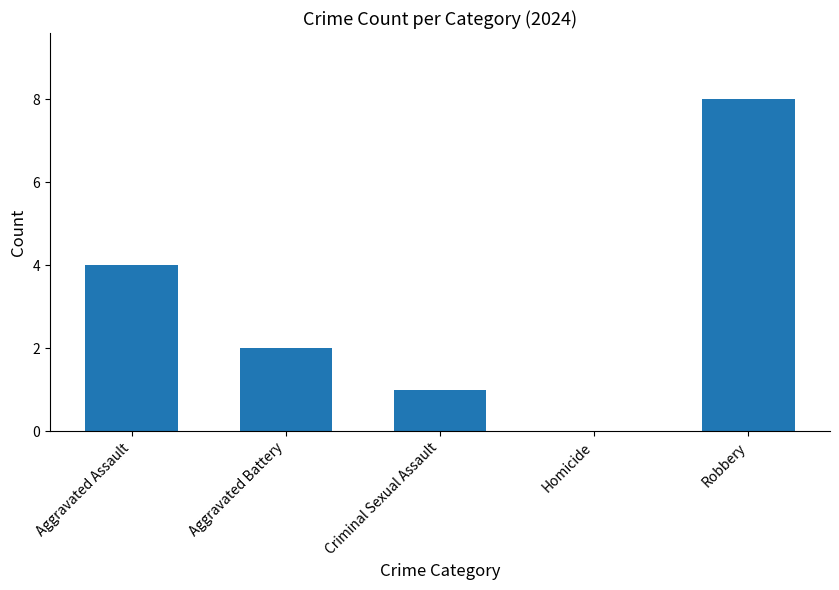

The value at Homicide is 0. True or false?

True